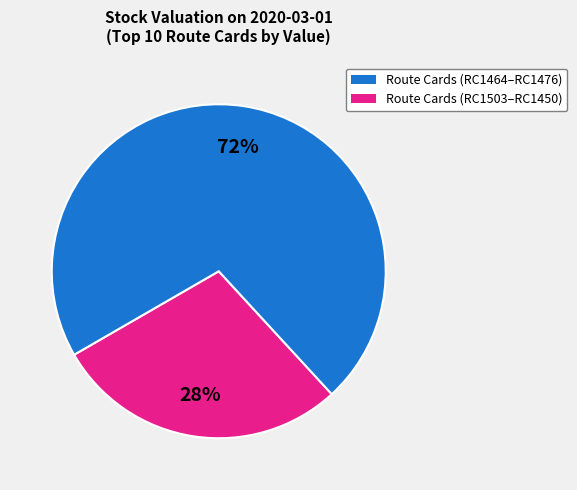

How many slices are in this pie chart?

2